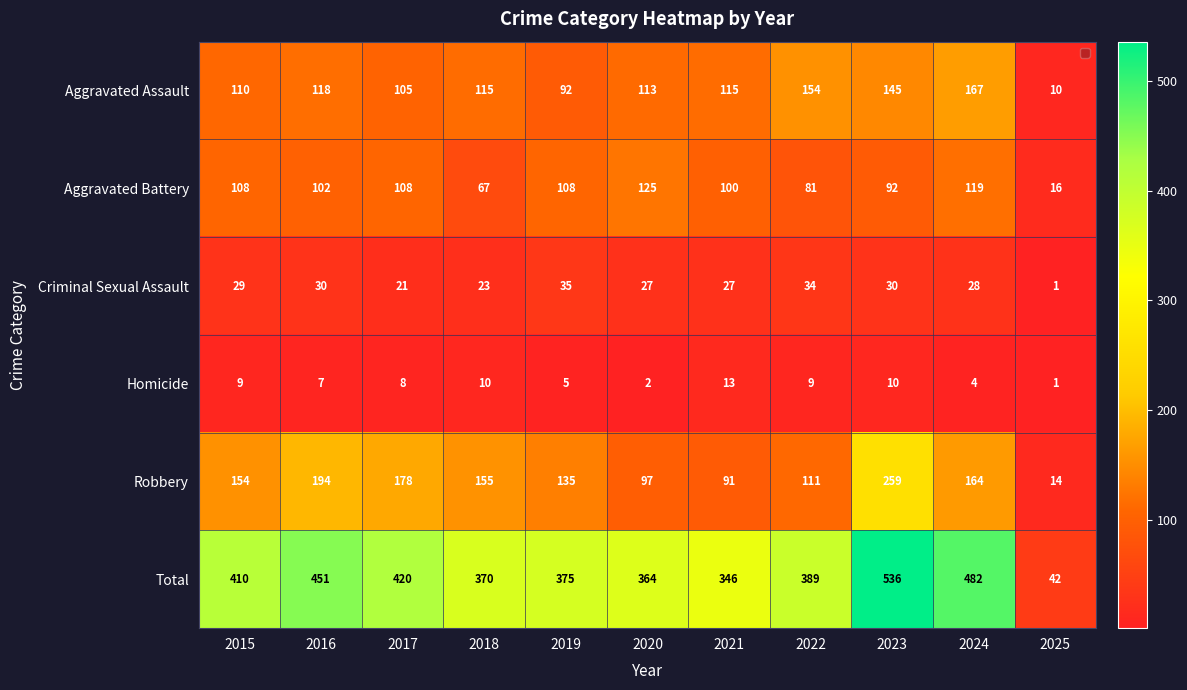

What is the minimum value shown in the chart?

1